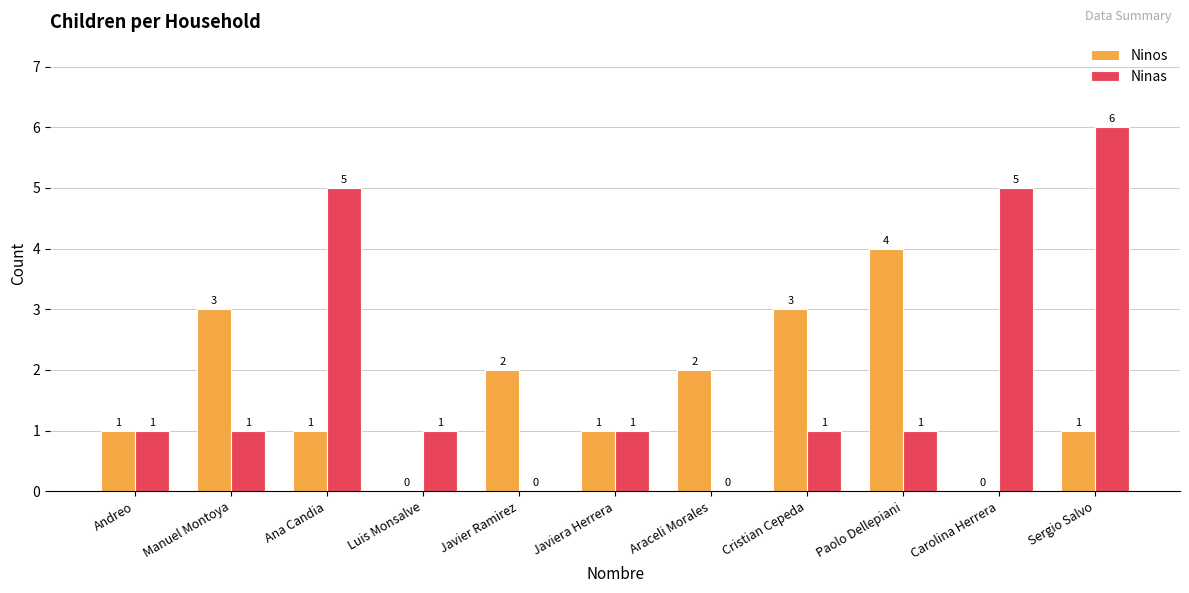

Between Manuel Montoya and Luis Monsalve, which series saw the biggest shift?

Ninos